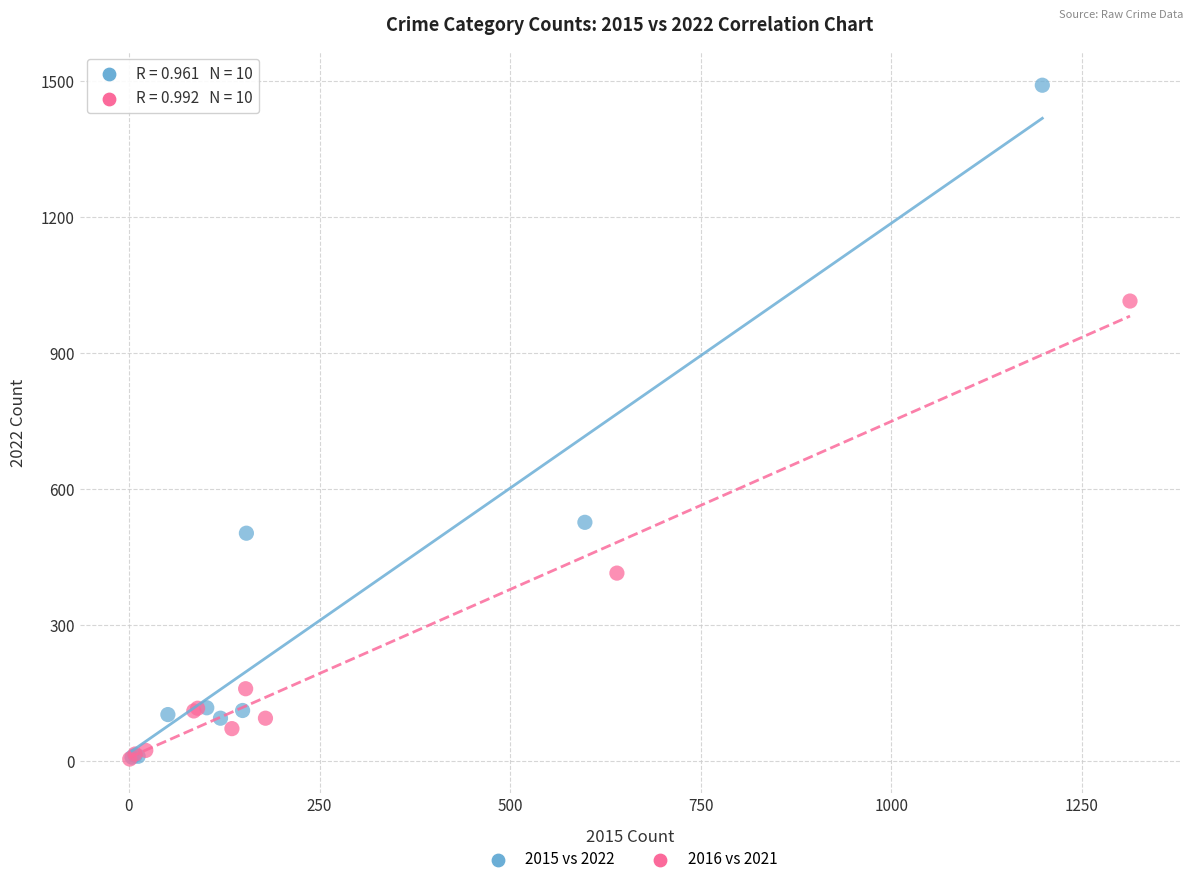

Which series contains the highest Y value?

2015 vs 2022